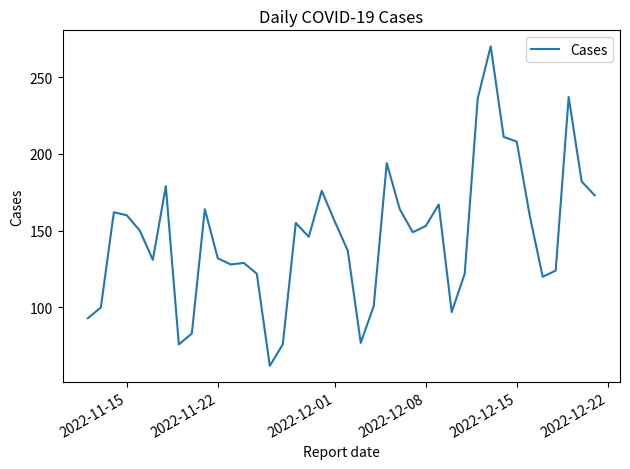

What is the difference between the second highest and minimum values?

175